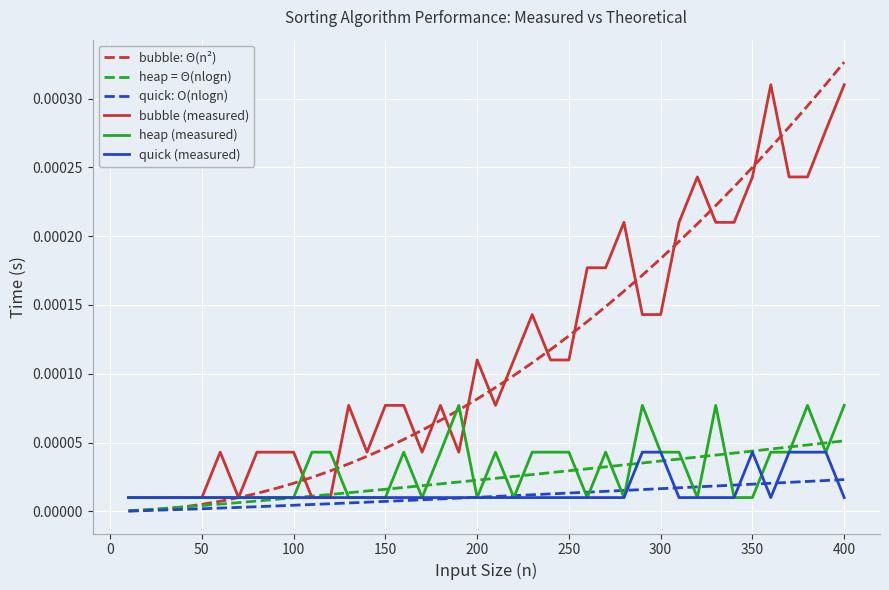

Which series has the largest total across all categories?

bubble (measured)